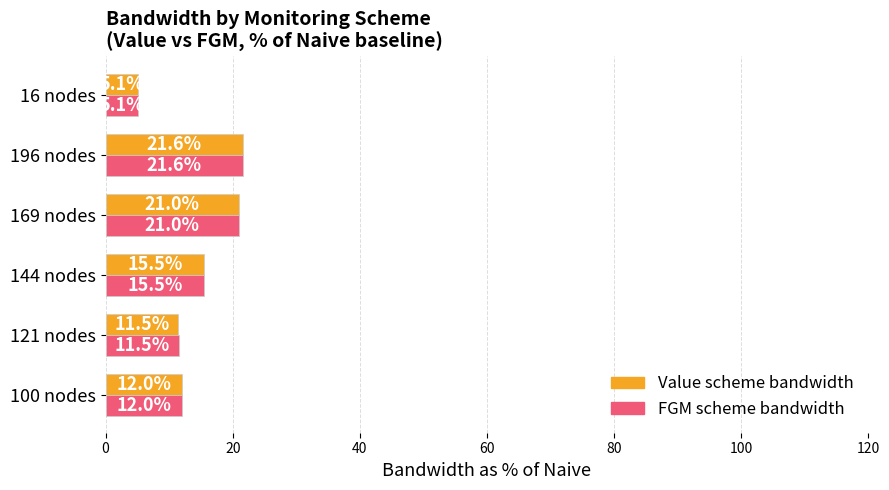

What is the smallest value displayed?

5.1